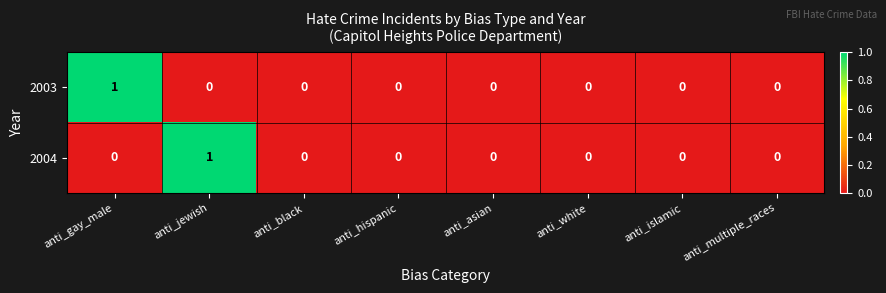

The value of 2003 at anti_black is -1. True or false?

False